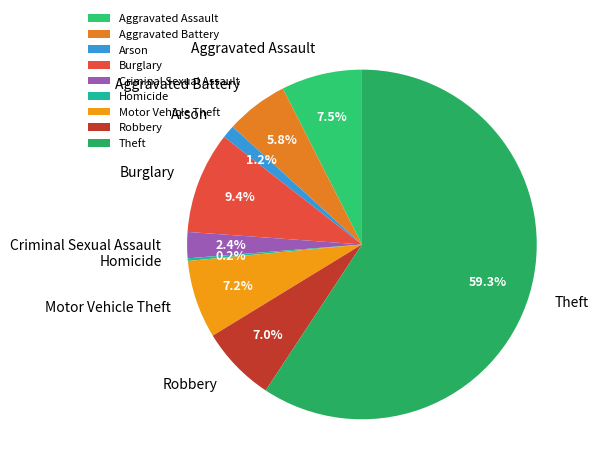

What is the ratio of the value at Arson to the value at Aggravated Assault?

0.2